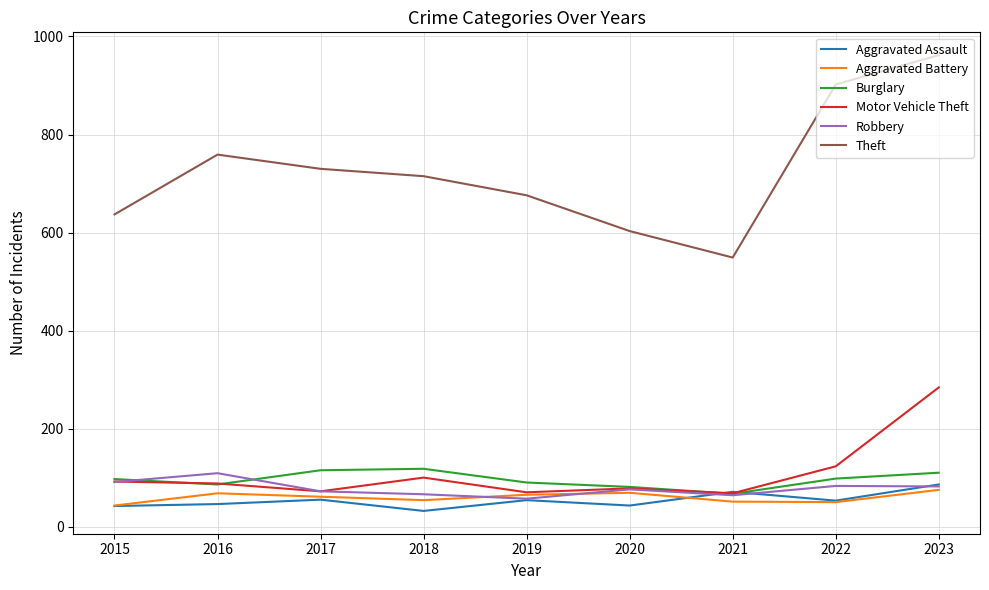

How many lines are shown in the chart?

6